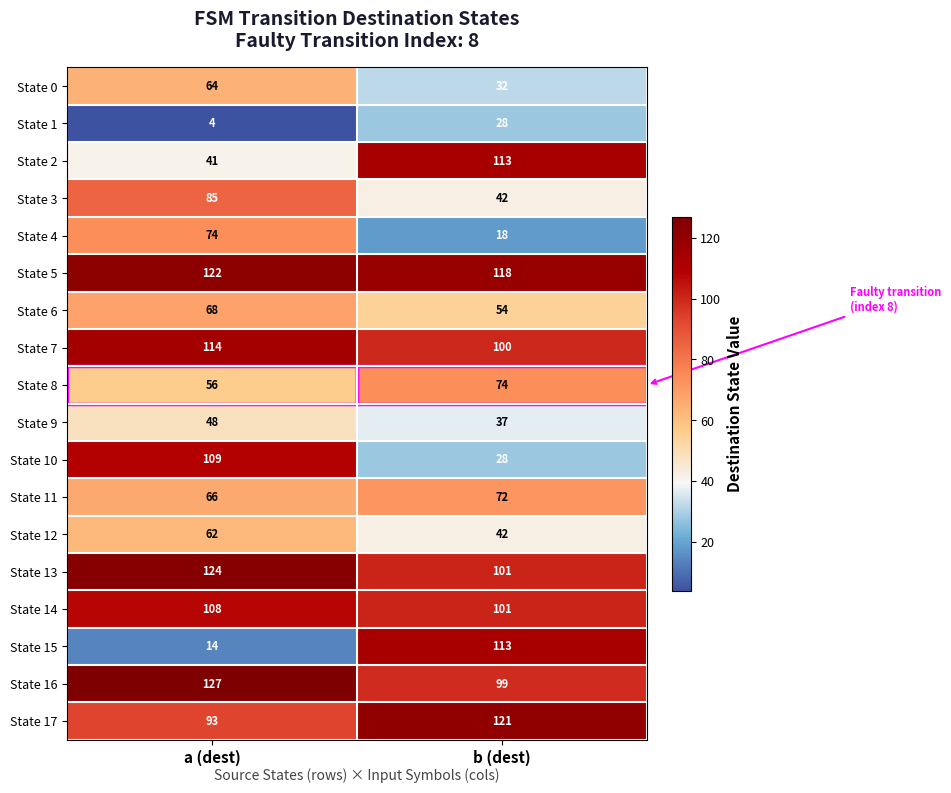

Count the number of categories in the chart.

2